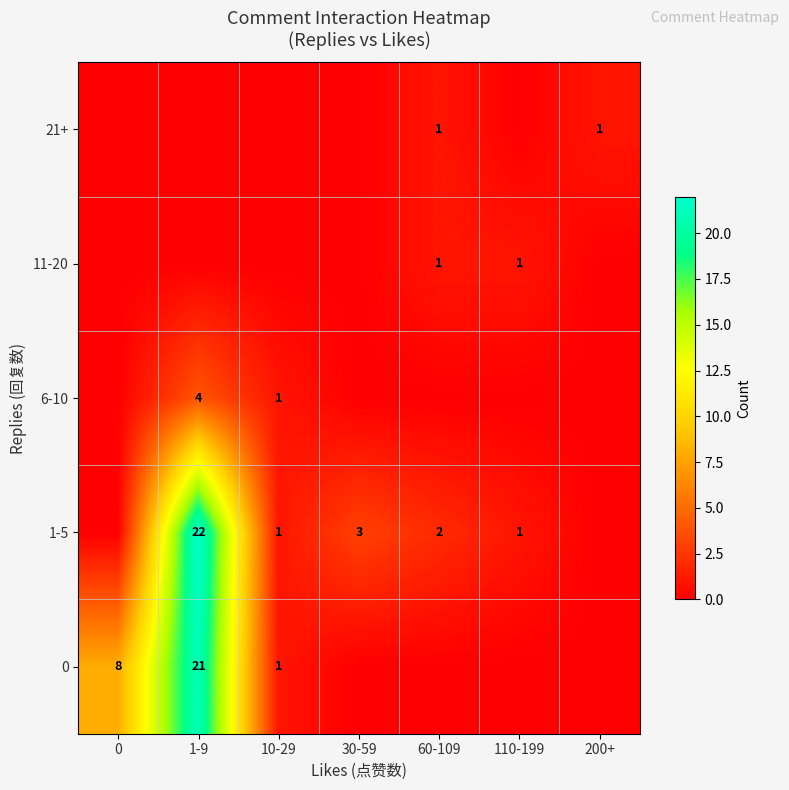

The 0 series shows 1 at 10-29. True or false?

True